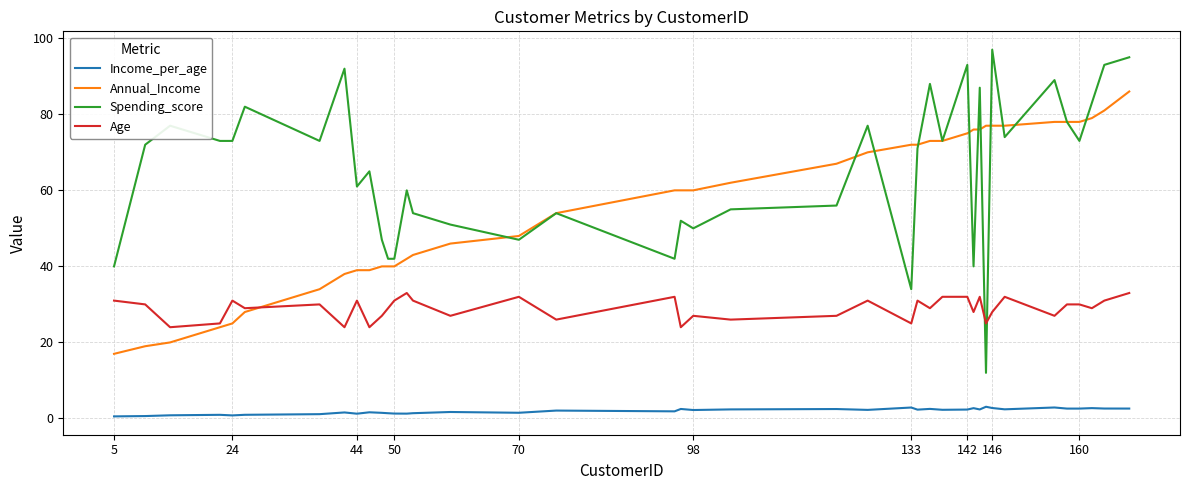

List the series in order of their peak value, highest first.

Spending_score, Annual_Income, Age, Income_per_age